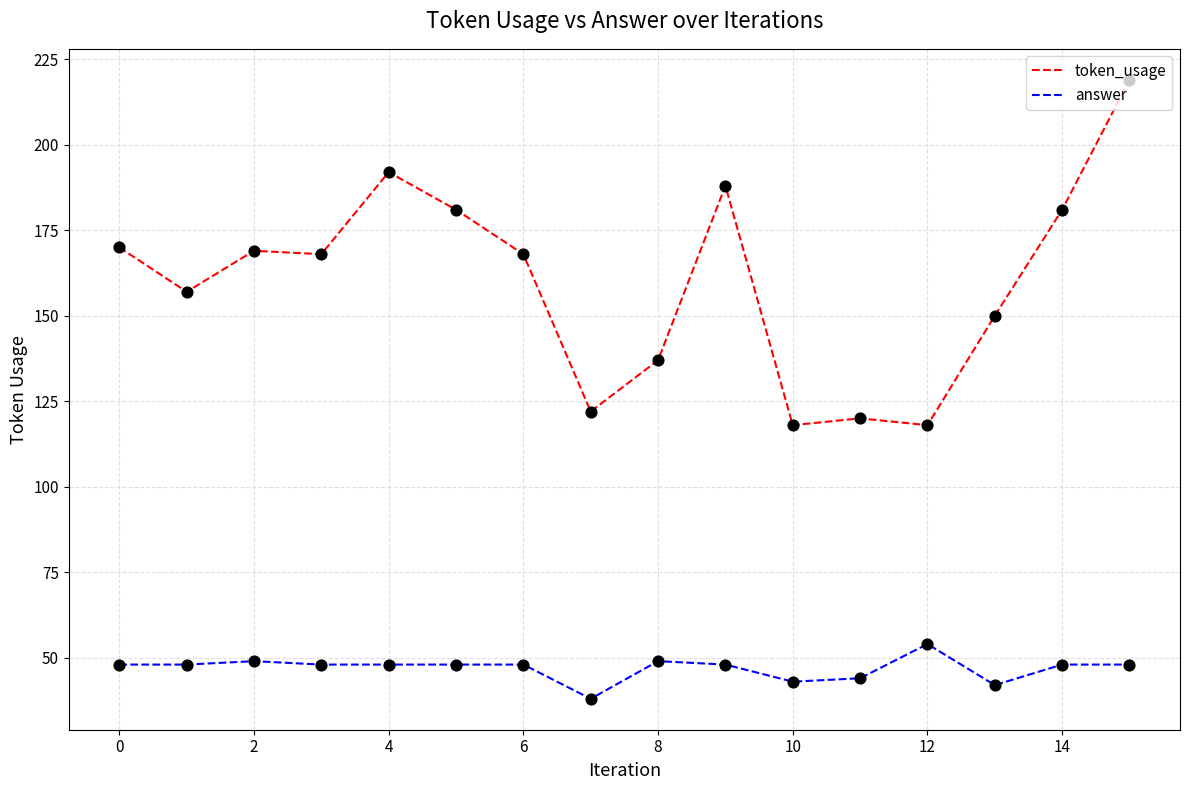

Which series has the widest spread of values?

token_usage